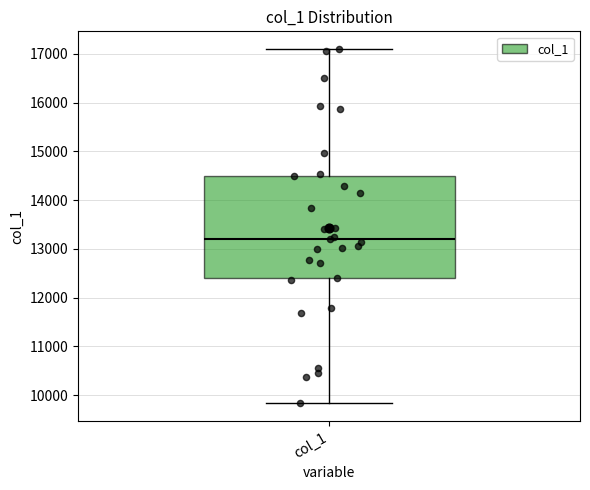

Transcribe this box plot: give where the median line is, the range the box spans, and where the two whiskers end, as read against the y-axis. The values are not printed on the chart, so give them approximately, as read against the axis.

median 13200, box 12400 to 14500, whiskers 9800 to 17100